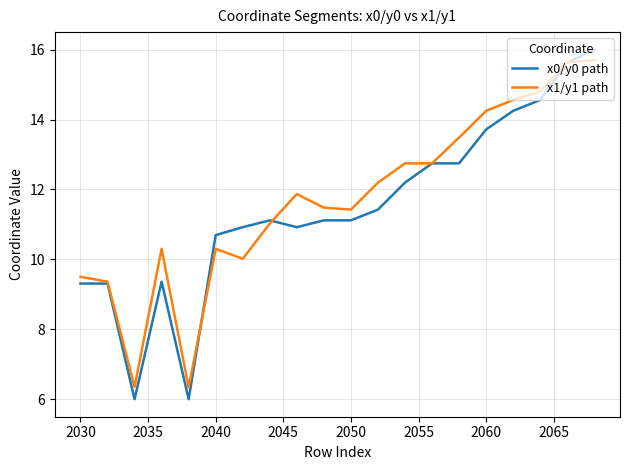

Rank the series by their maximum value, from lowest to highest.

x1/y1 path, x0/y0 path